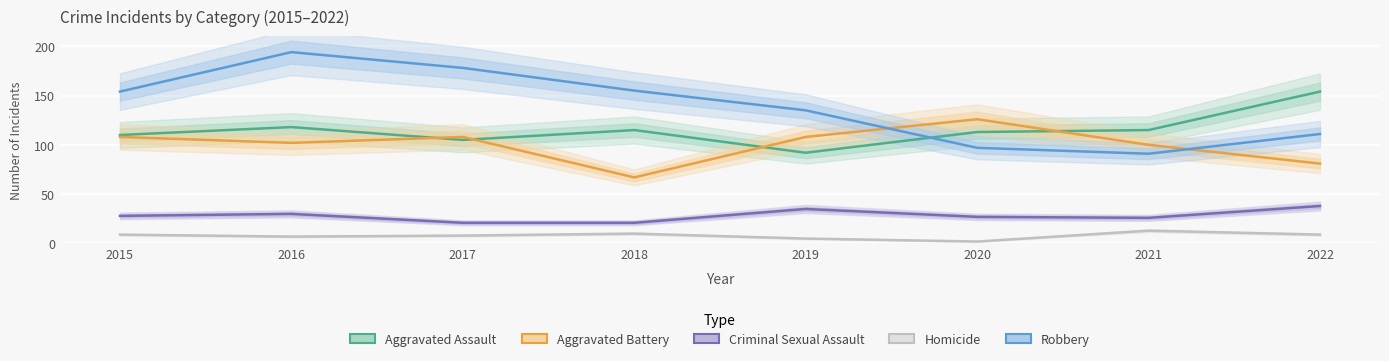

At which category is the sum across all series the highest?

2016